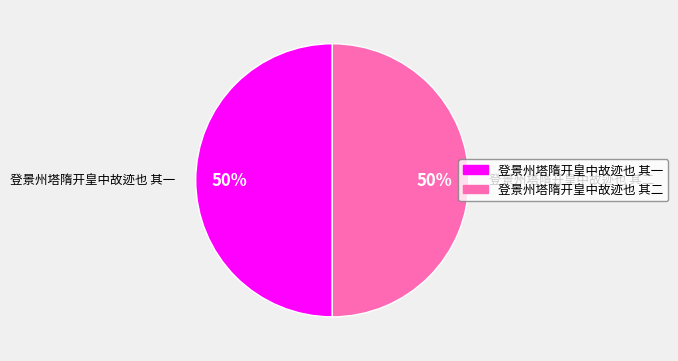

To the nearest percent, what is the average slice percentage?

50%